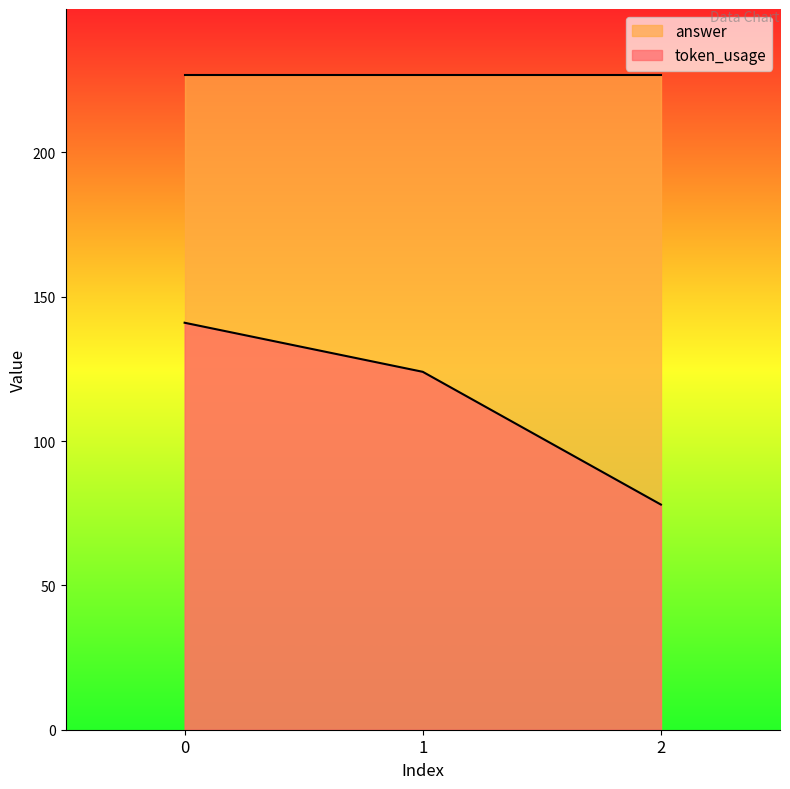

What is the difference between the maximum and minimum values?

63